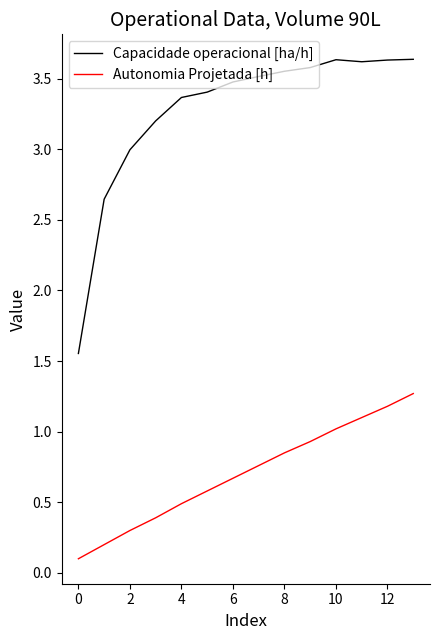

How many lines are shown in the chart?

2